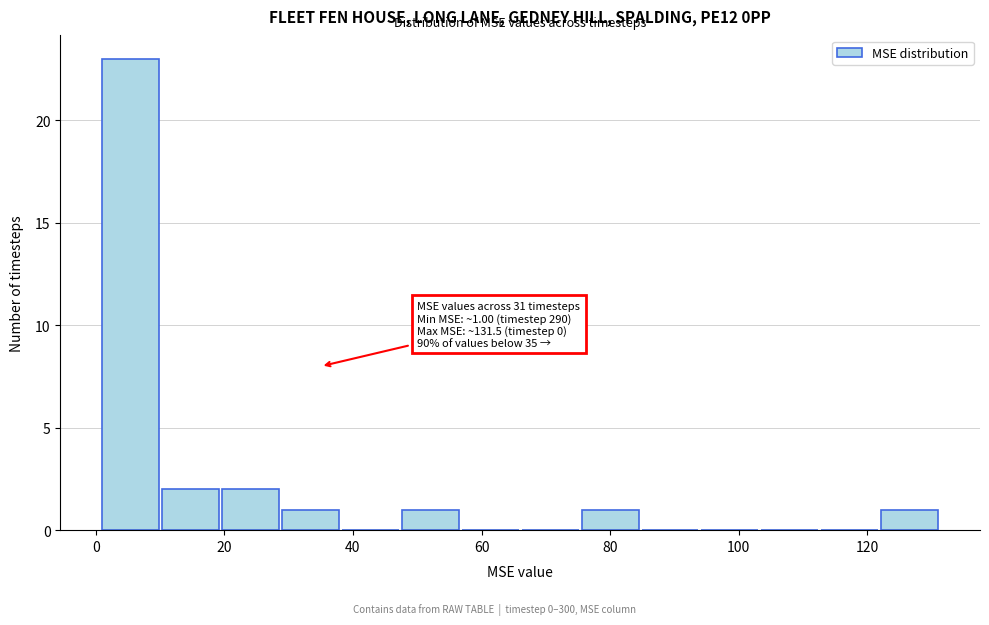

Over which range of the x-axis is the bar tallest?

2 to 10